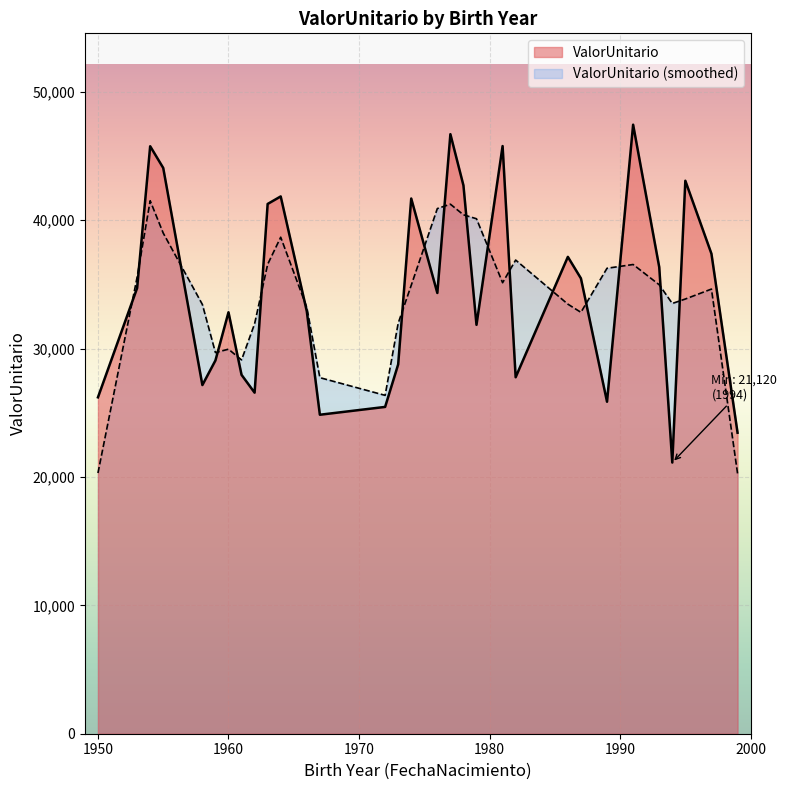

Is it true that the value at 29 is 30867.1?

True